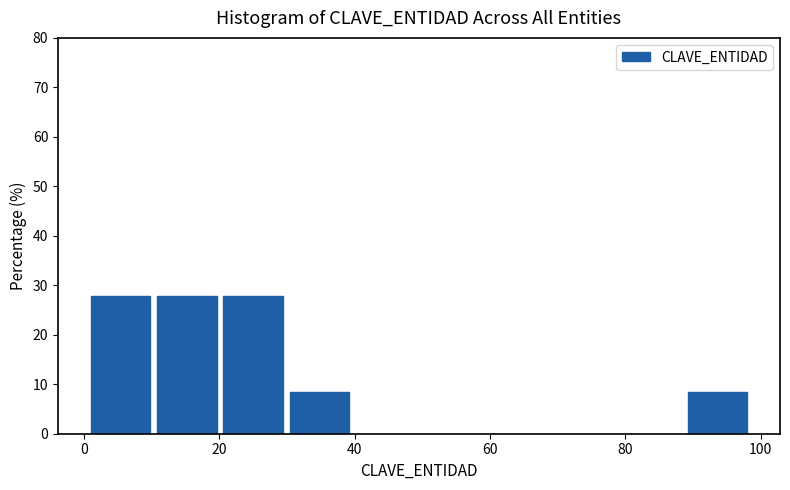

Reading left to right, list every bar in this chart as the range it spans on the x-axis followed by its height. Neither the bar edges nor the heights are printed on the chart, so give them approximately, as read against the axes.

1.0 to 10.8: 28
10.8 to 20.6: 28
20.6 to 30.4: 28
30.4 to 40.2: 8
40.2 to 50.0: 0
50.0 to 59.8: 0
59.8 to 69.6: 0
69.6 to 79.4: 0
79.4 to 89.2: 0
89.2 to 99.0: 8